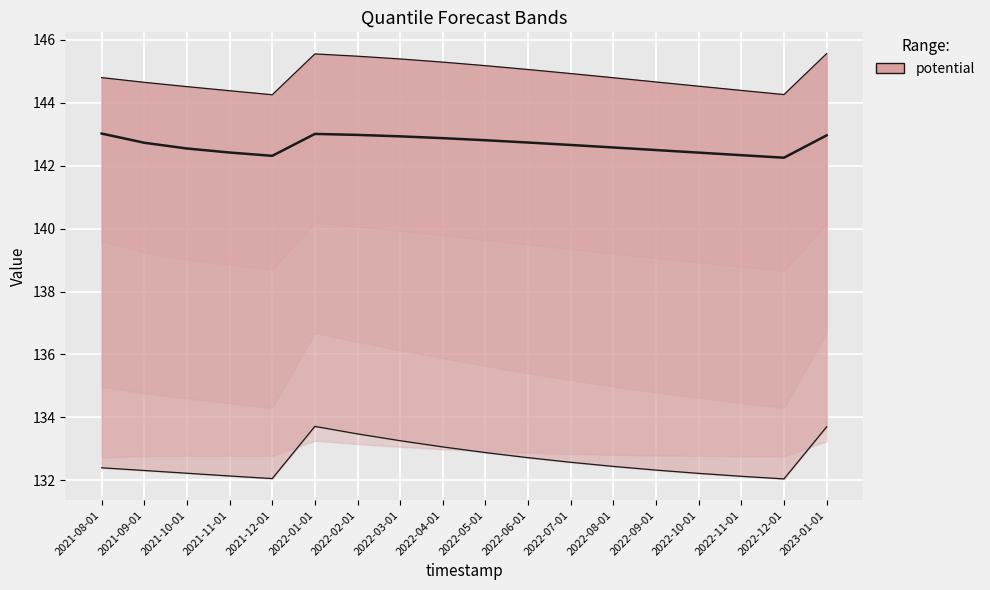

What is the maximum value shown in the chart?

145.6